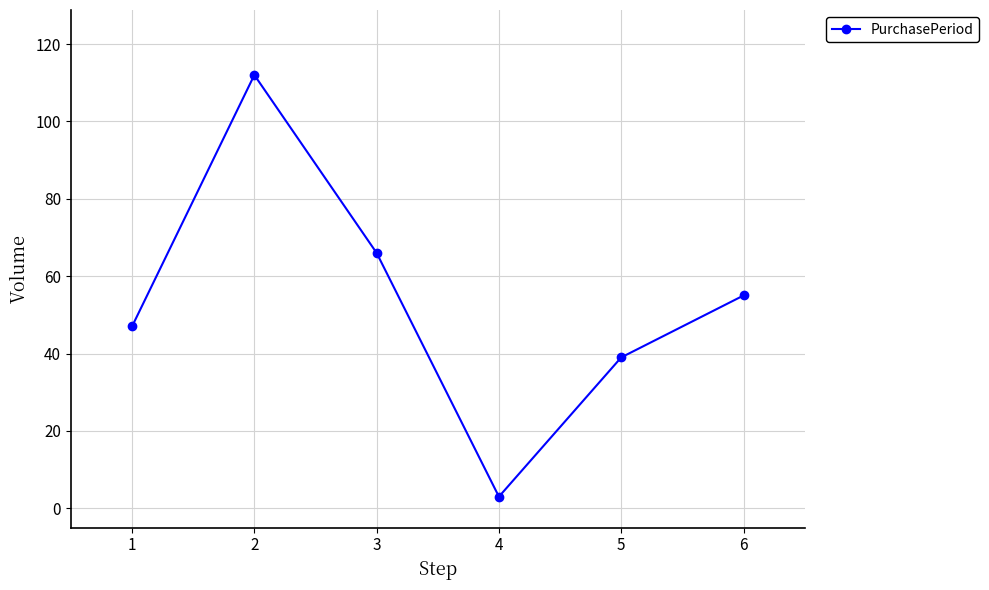

Between 1 and 4, which is larger?

1